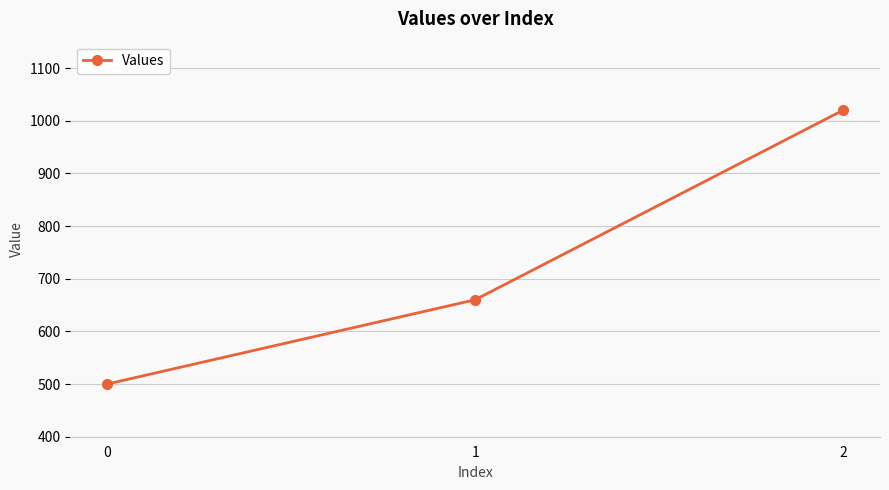

At which category does the chart reach its peak across all series?

2